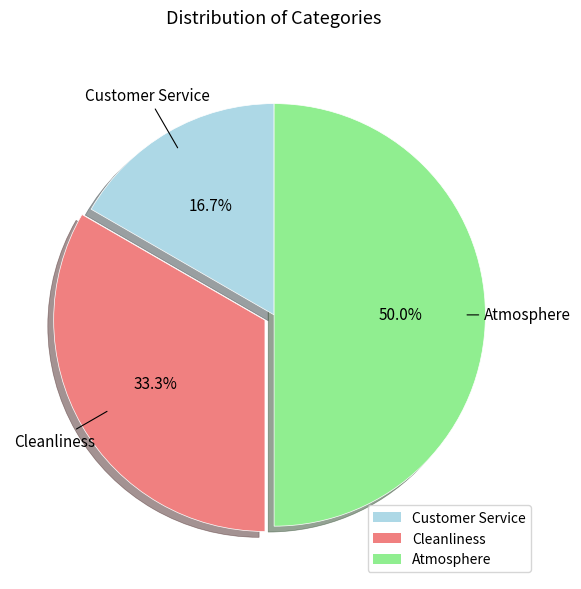

What percentage is the Atmosphere slice, to the nearest percent?

50%